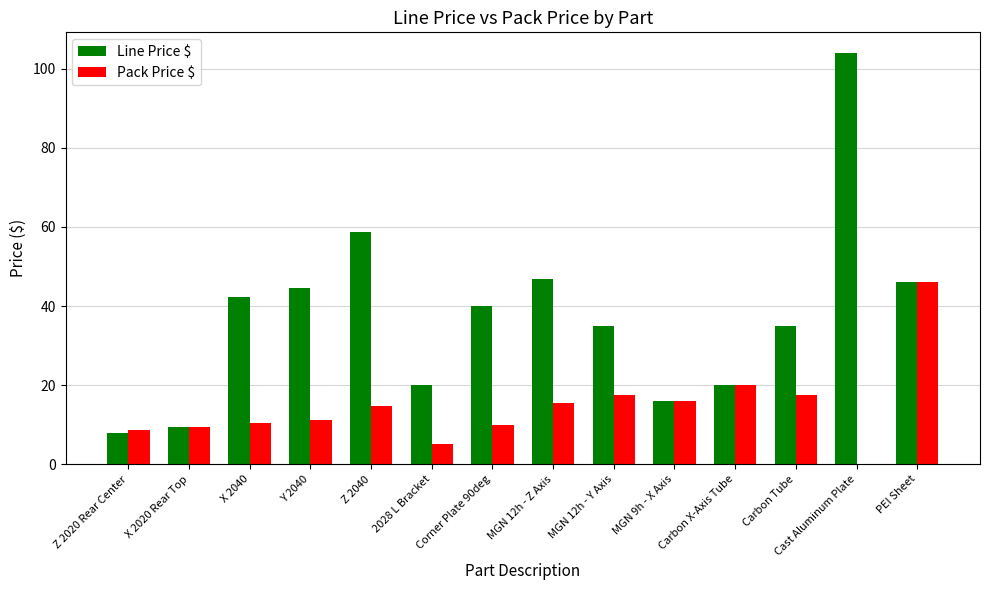

How many series are shown in this chart?

2